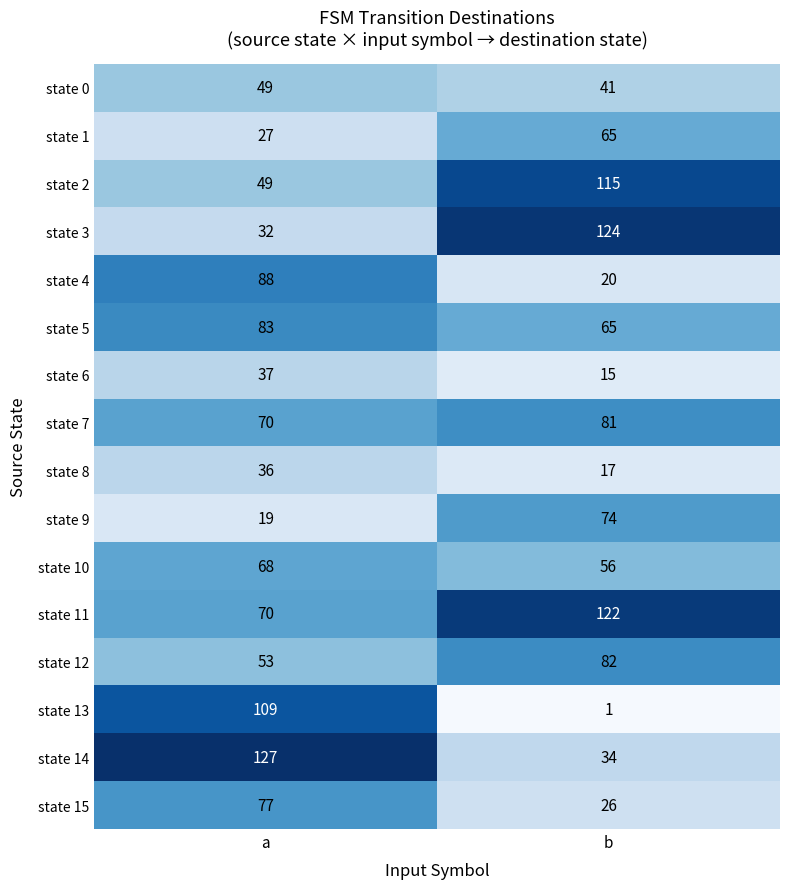

What is the approximate value of state 13 at a, to the nearest 50?

100